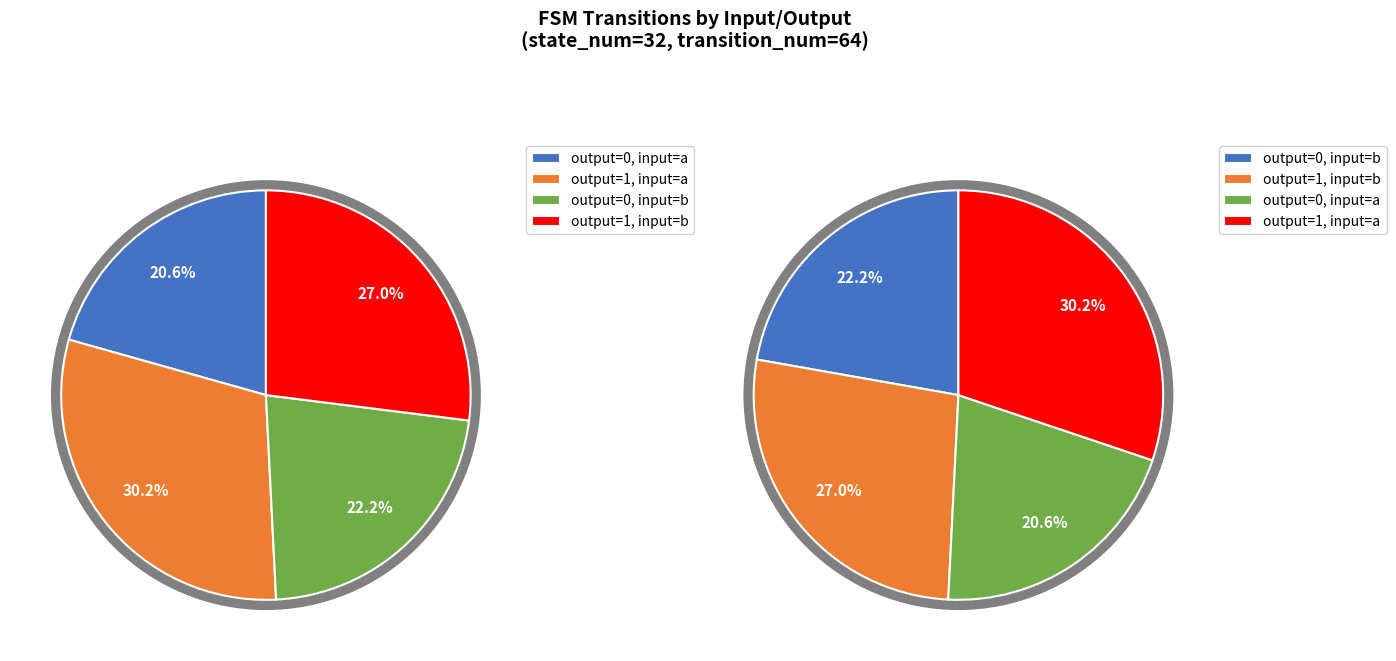

The output_symbol=0 (a) slice represents 11% of the pie. True or false?

False